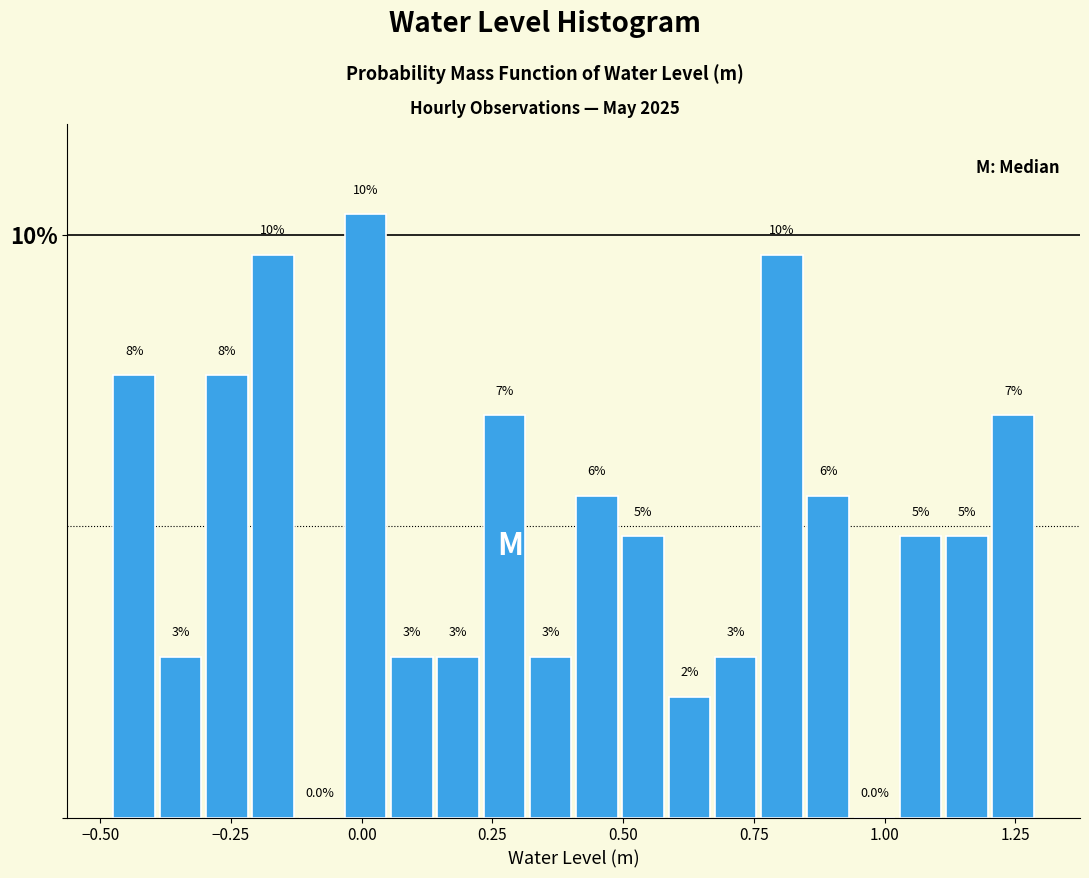

Read against the x-axis, roughly where is the centre of the tallest bar?

0.00